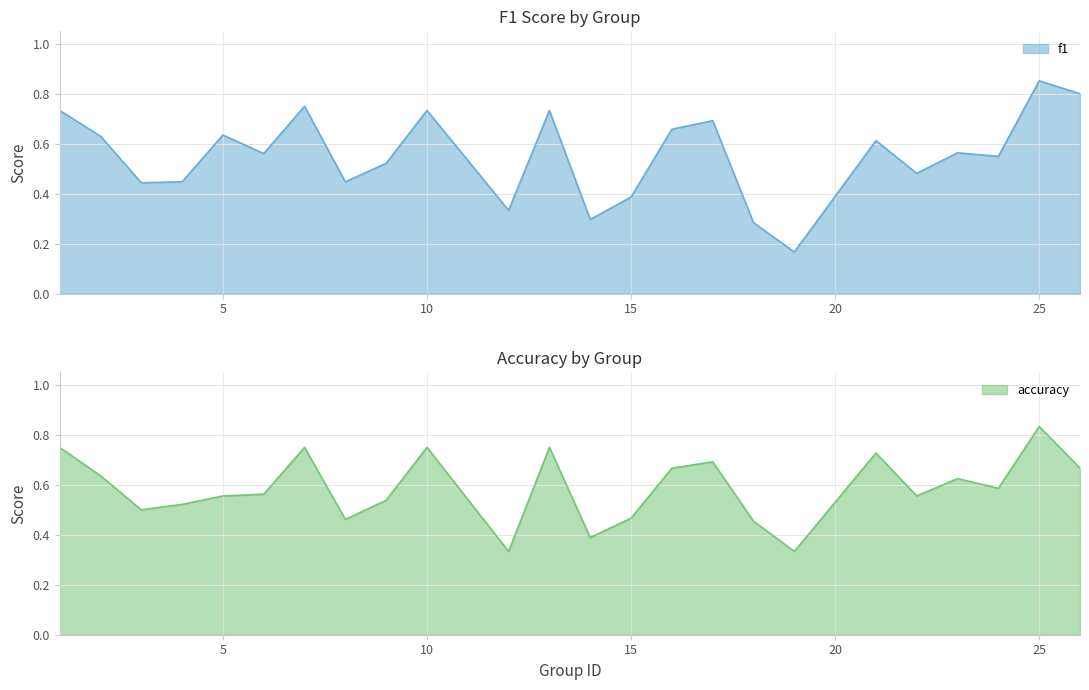

How many lines are shown in the chart?

2